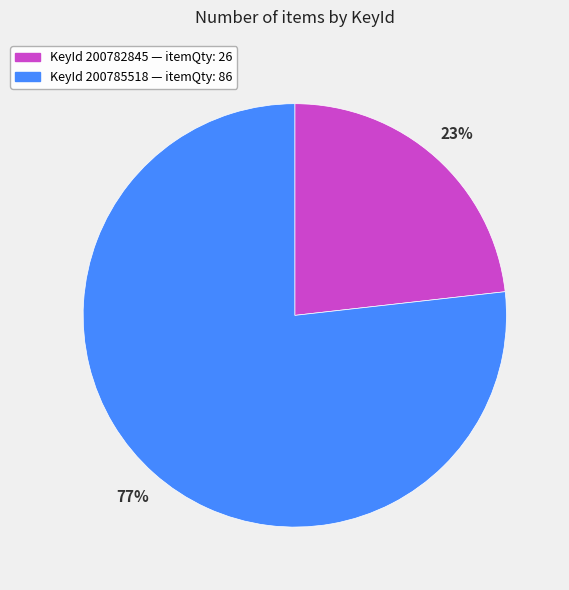

Does any single category account for the majority?

Yes